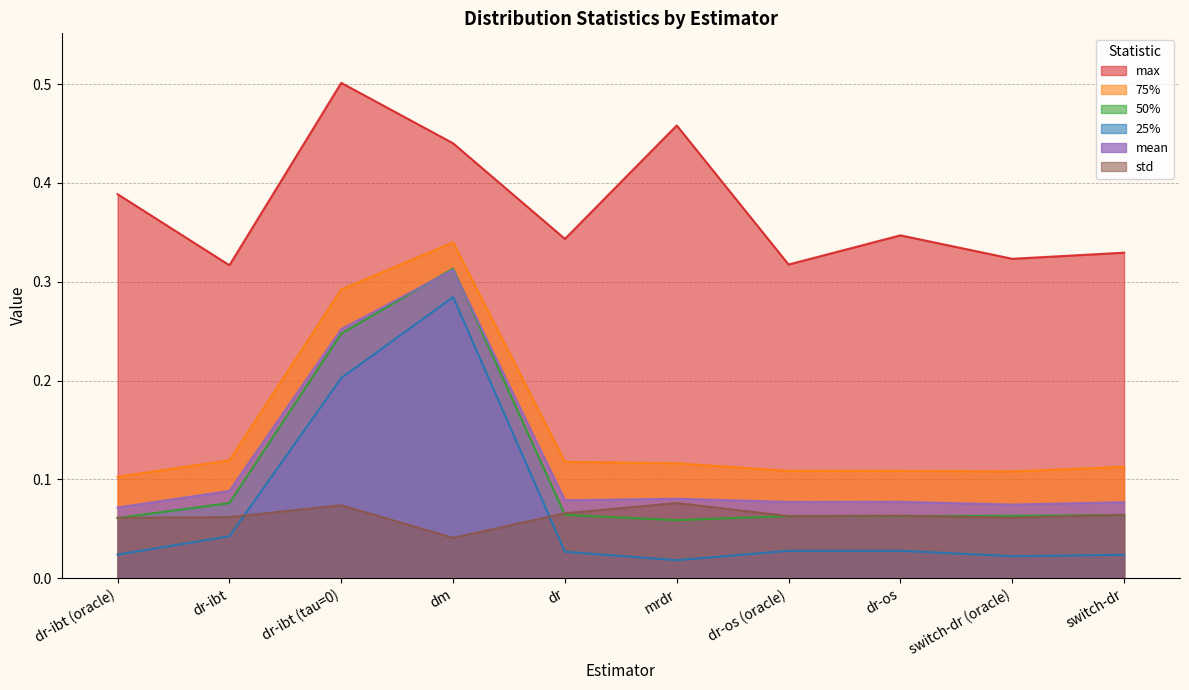

At which label does 50% reach its peak?

dm